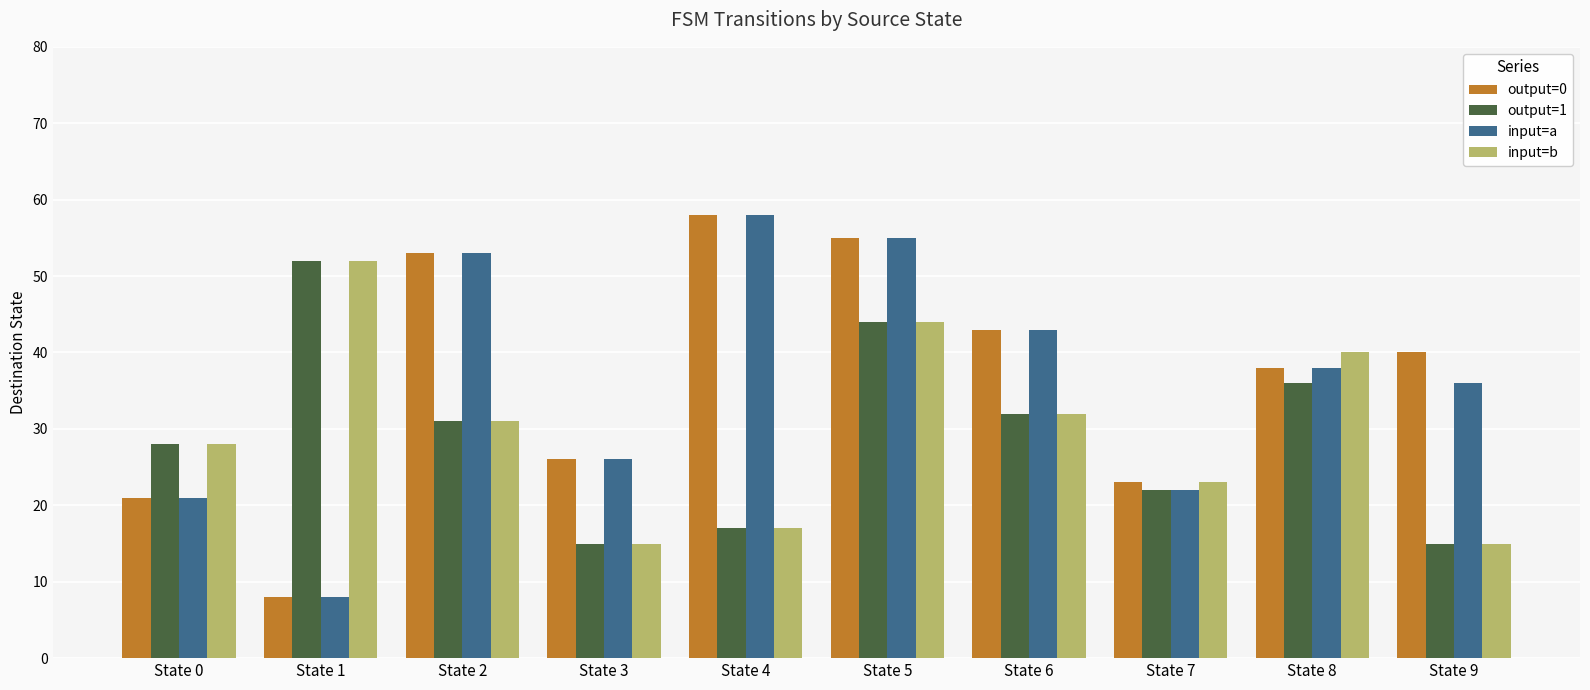

Where is output=0 nearest to the value 33?

State 8